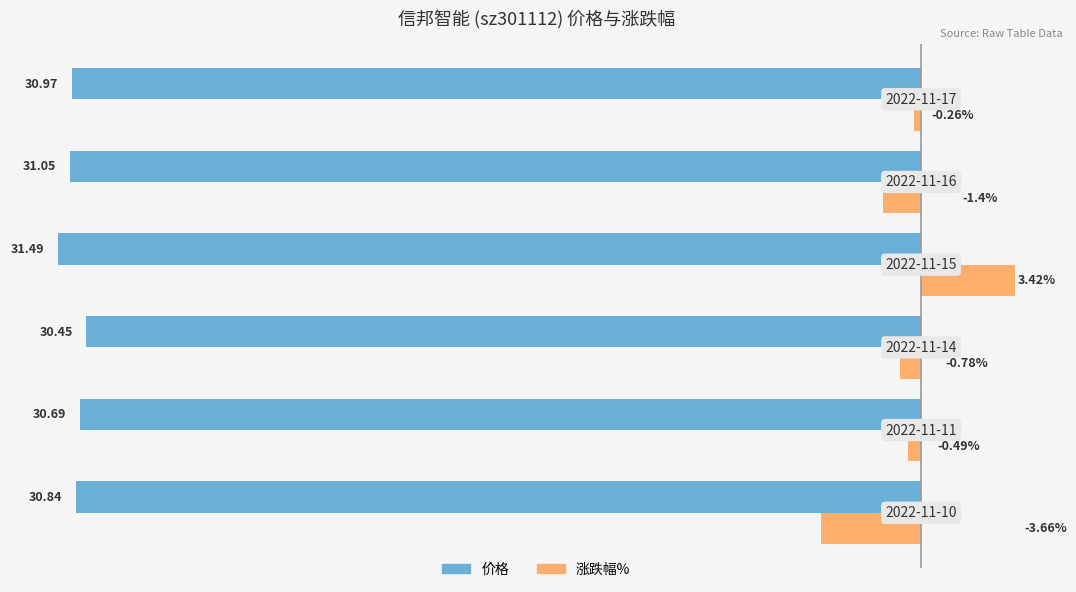

Rank the series by their maximum value, from highest to lowest.

涨跌幅%, 价格